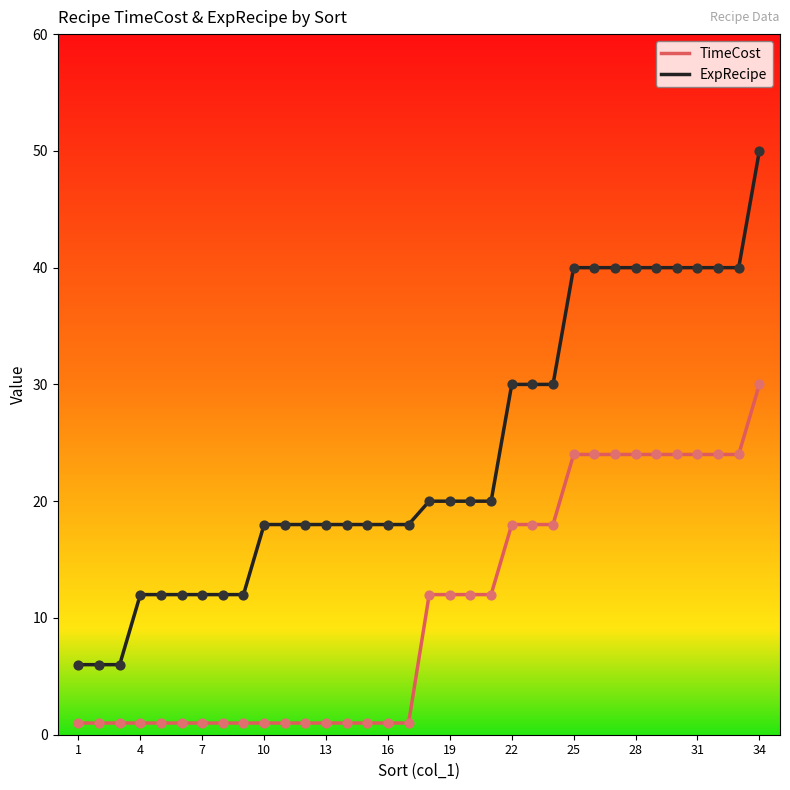

What are all the series names shown in the legend?

TimeCost, ExpRecipe